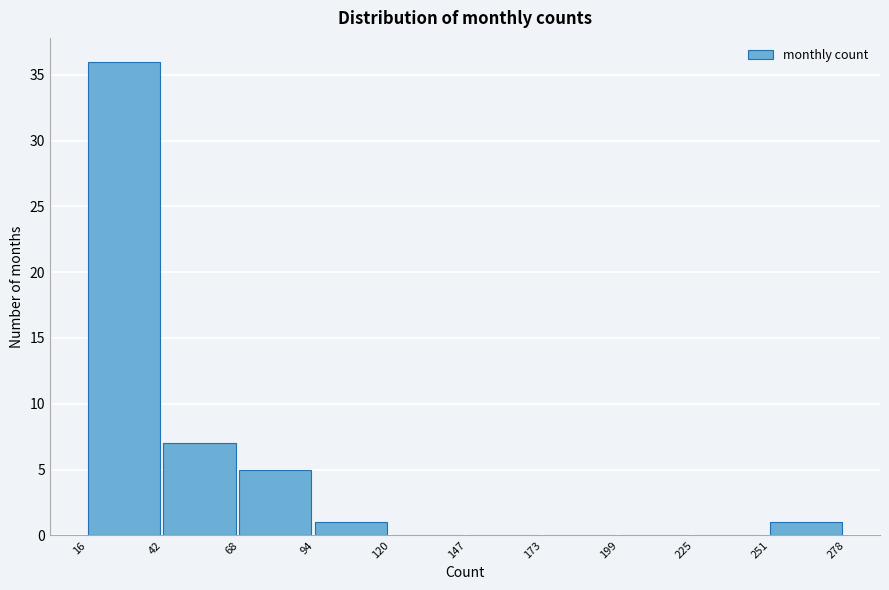

Reading left to right, transcribe this chart: for each bar, give the range it covers on the x-axis and its height. The values are not printed on the chart, so give them approximately, as read against the axis.

16 to 42: 36
42 to 68: 7
68 to 94: 5
94 to 120: 1
120 to 147: 0
147 to 173: 0
173 to 199: 0
199 to 225: 0
225 to 251: 0
251 to 278: 1